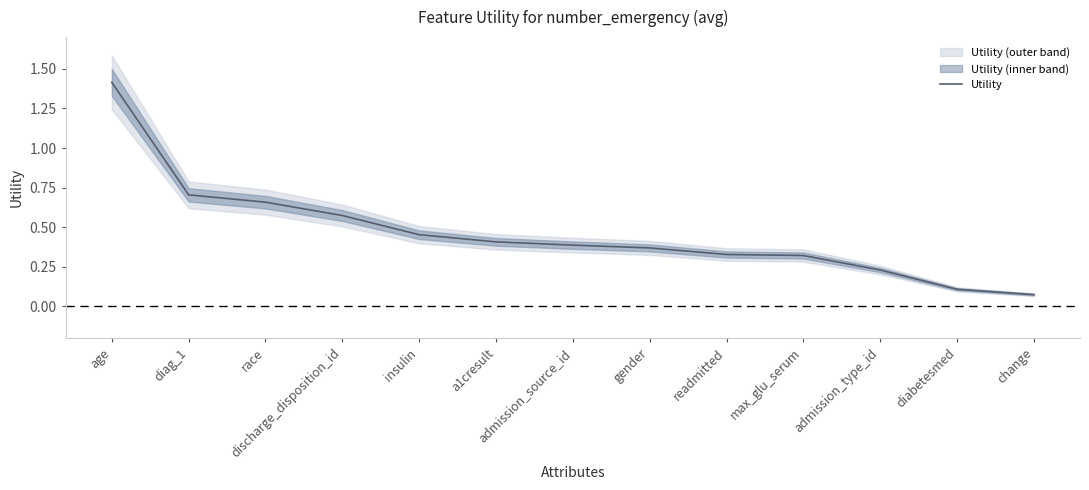

Reading left to right, what are all the values shown in this chart?

age=1.4	diag_1=0.7	race=0.7	discharge_disposition_id=0.6	insulin=0.5	a1cresult=0.4	admission_source_id=0.4	gender=0.4	readmitted=0.3	max_glu_serum=0.3	admission_type_id=0.2	diabetesmed=0.1	change=0.1